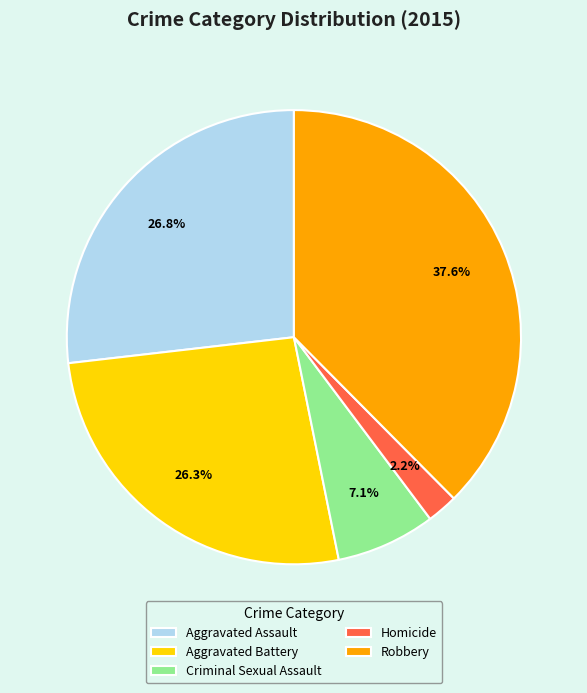

To the nearest percent, what portion does Aggravated Battery represent?

26%